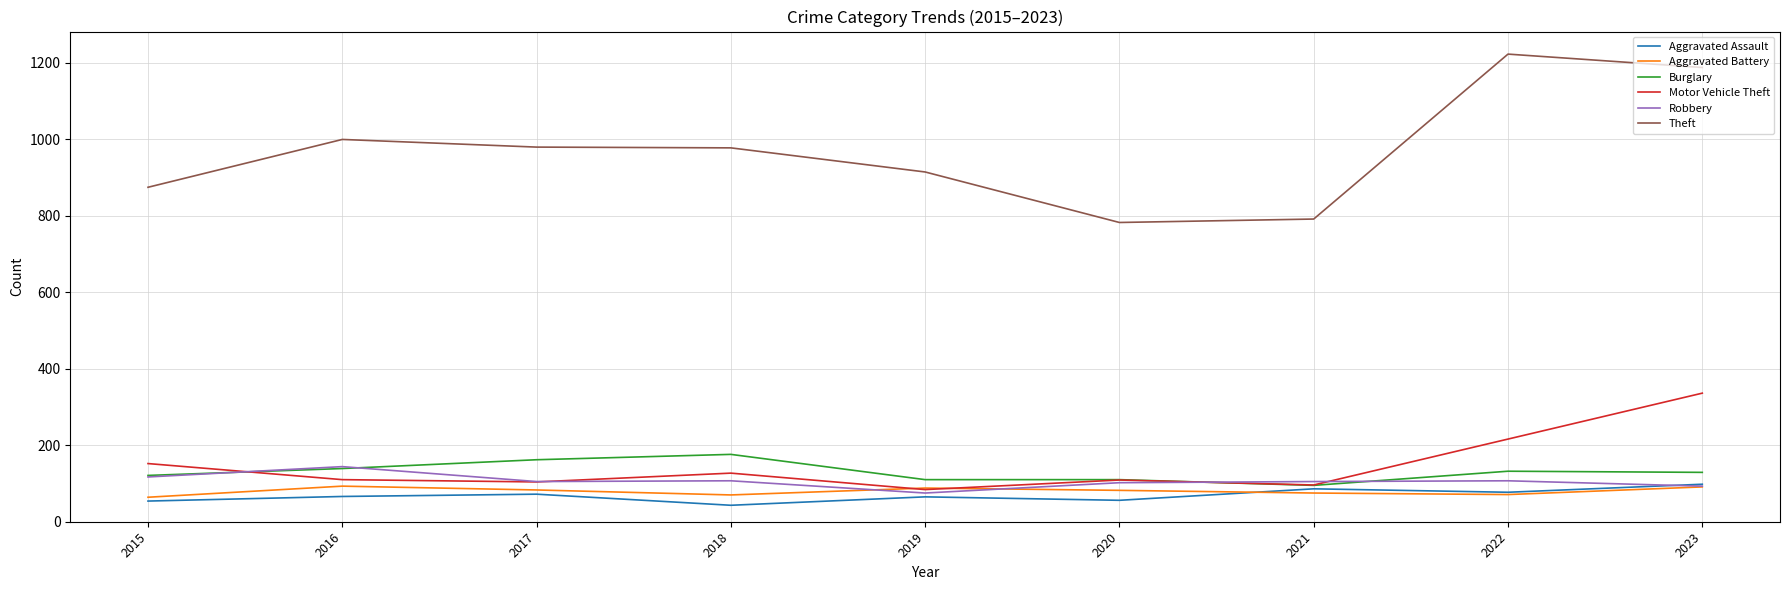

Where does the Aggravated Battery series first go above 82?

2016